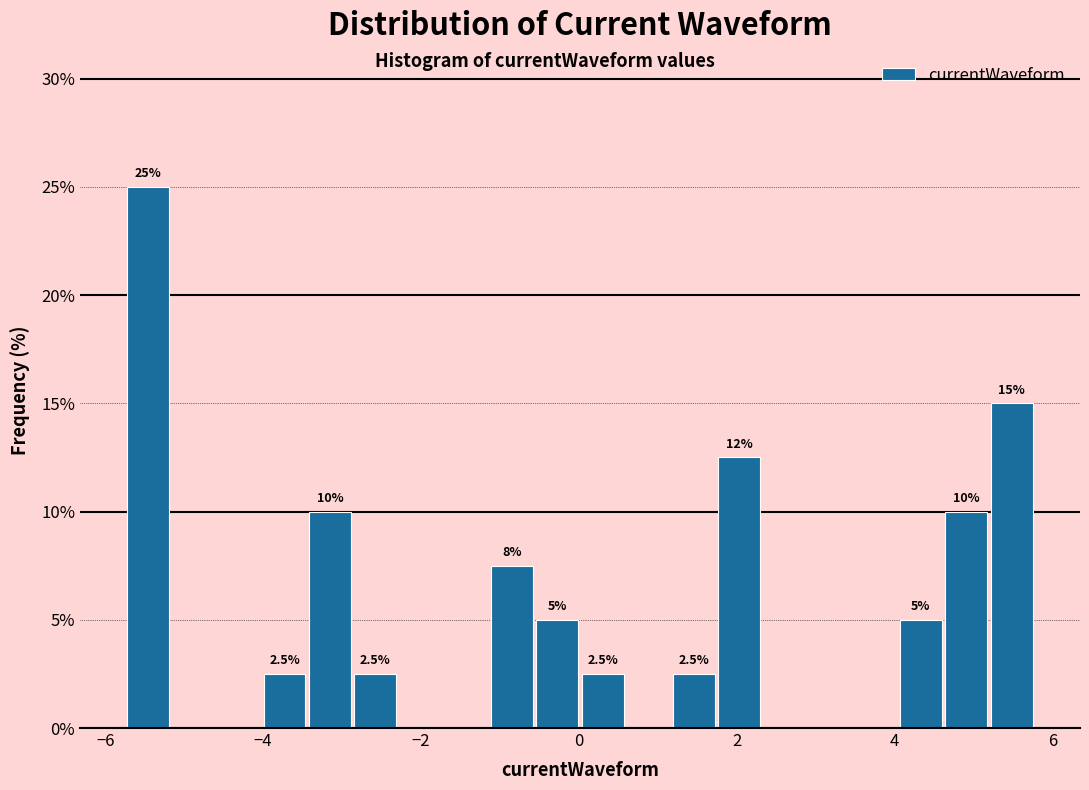

Around what value on the x-axis is the tallest bar? Give the approximate position of its centre, as read against the axis.

-5.4